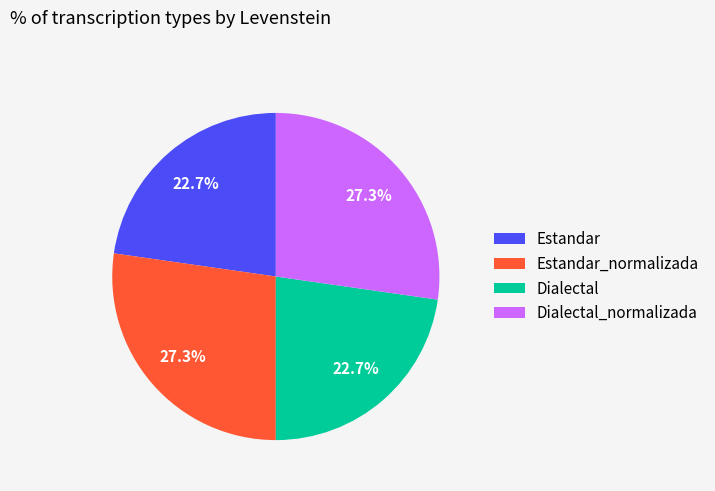

What is the total percentage of Estandar and Dialectal_normalizada?

50.0%